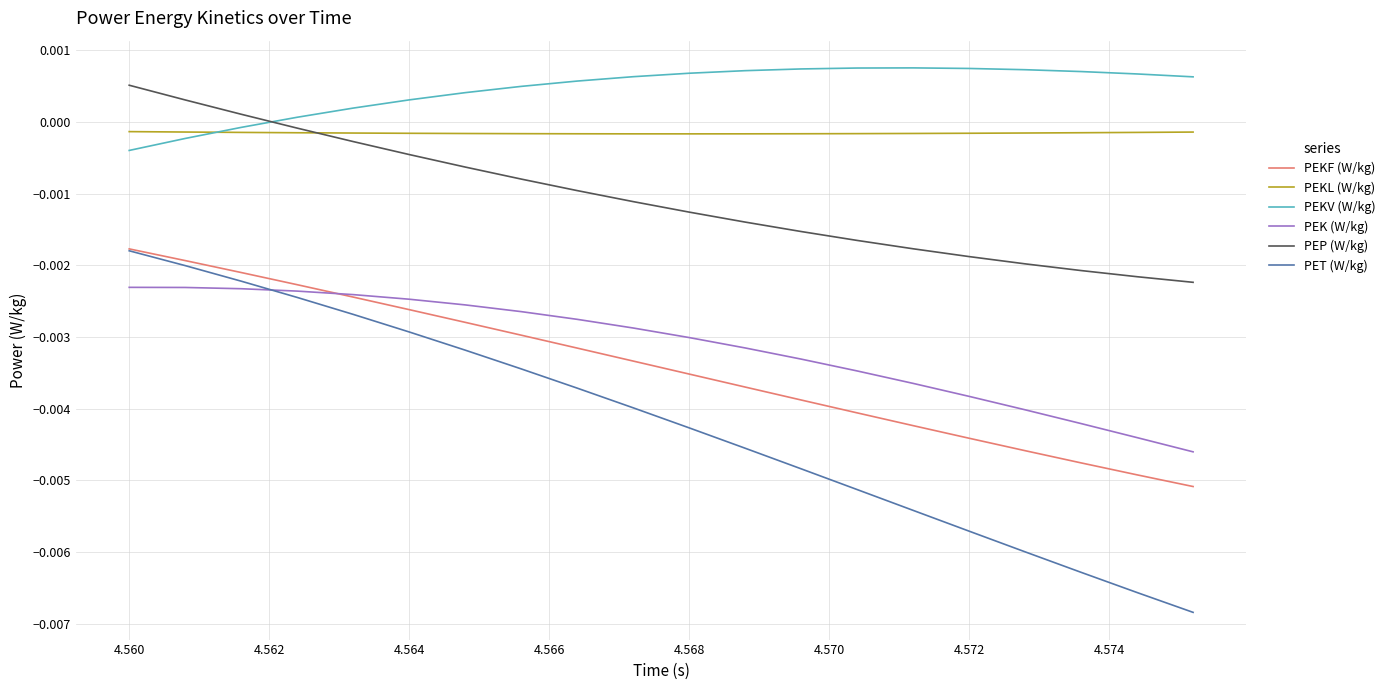

True or false: PEKF (W/kg) has more than 1 points higher than both neighbors.

False